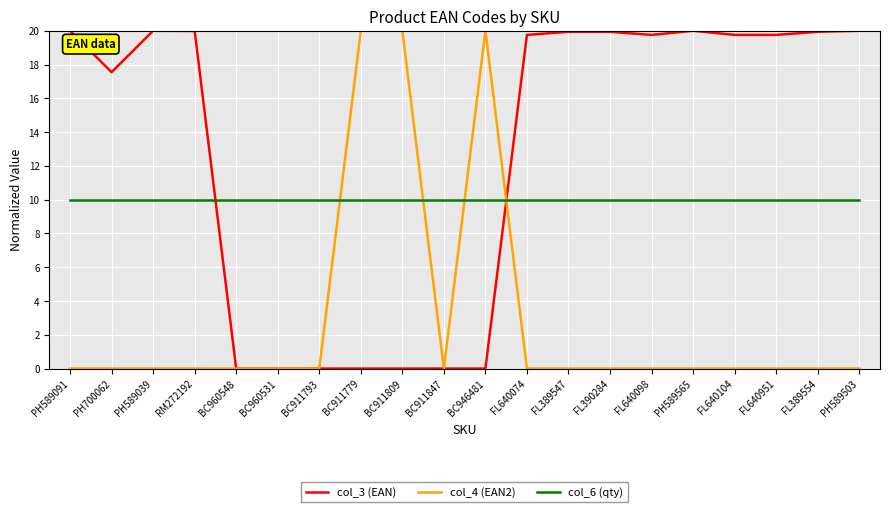

True or false: col_3 (EAN) and col_6 (qty) cross at least once.

True